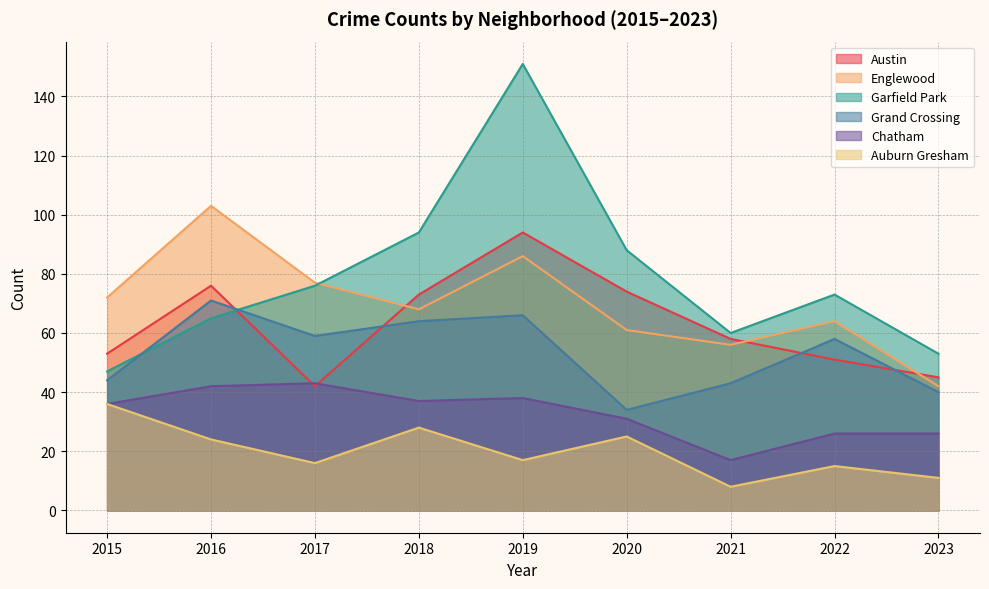

Does the chart have visible grid lines?

Yes